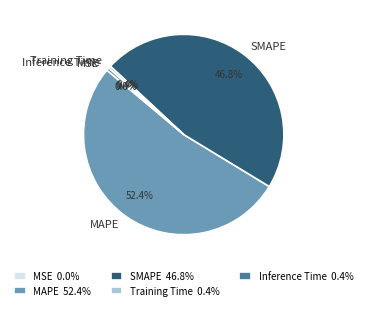

Is MAPE the majority of the pie?

Yes